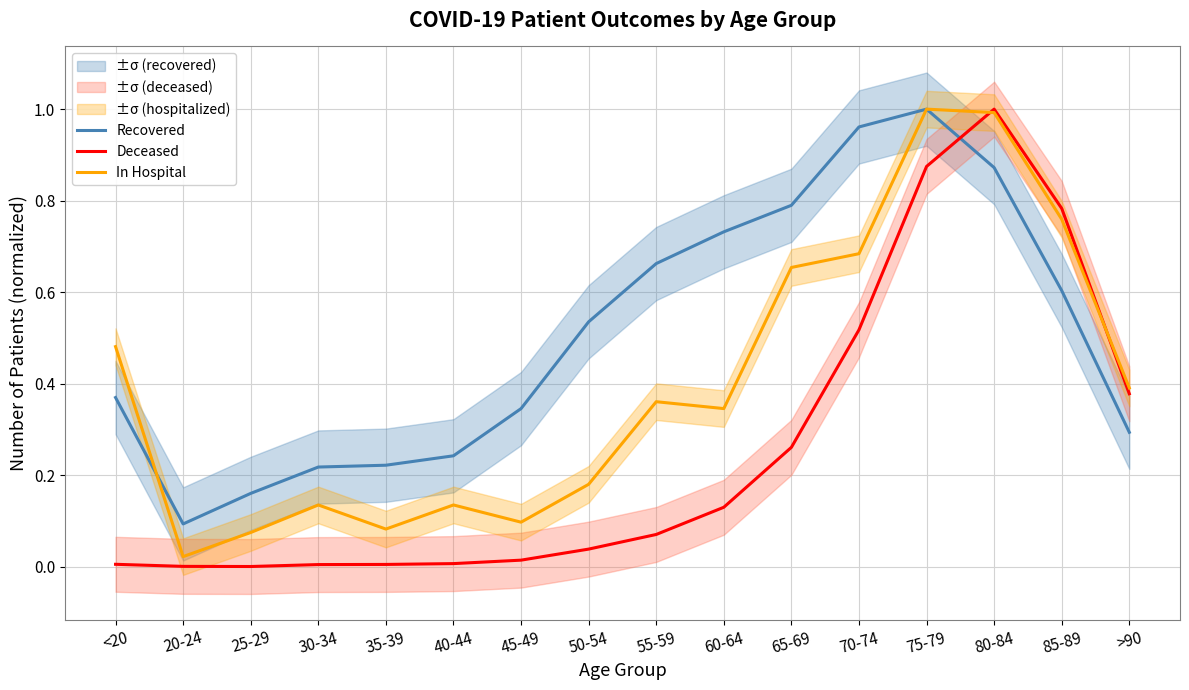

Where is Deceased nearest to the value 0?

25-29